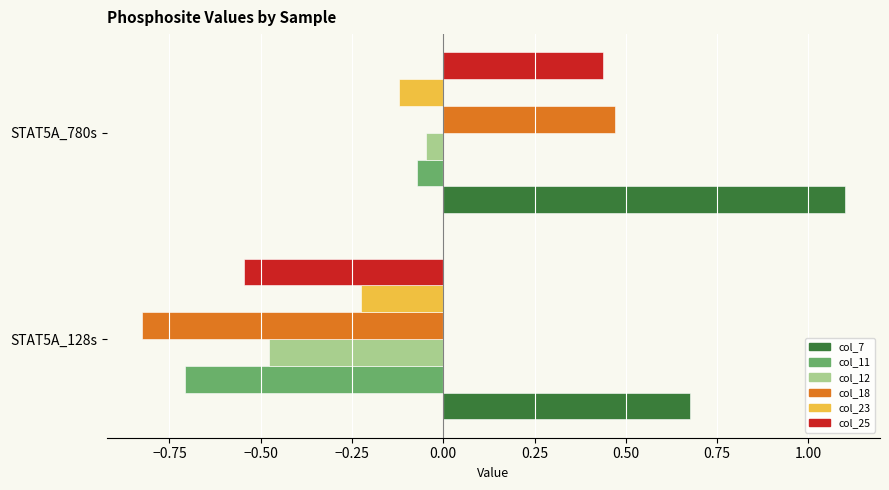

Which label corresponds to the largest value in the chart?

STAT5A_780s